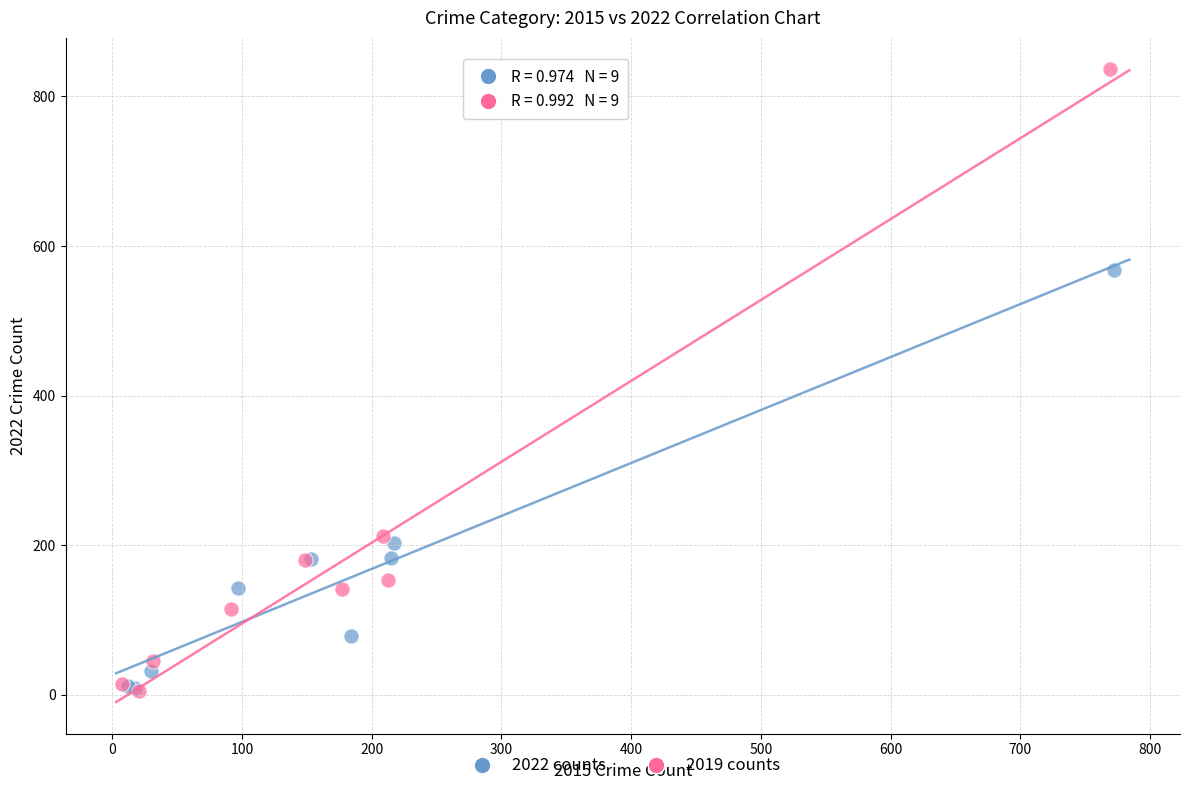

Which series has the widest spread of Y values?

2019 counts